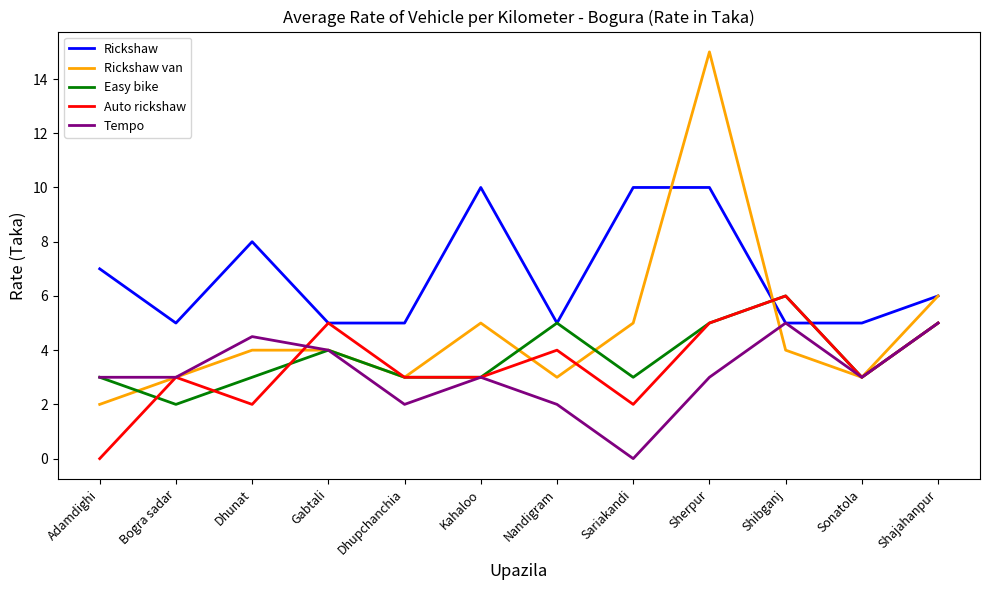

What is the sum of the Auto rickshaw values at Nandigram and Gabtali?

9.0